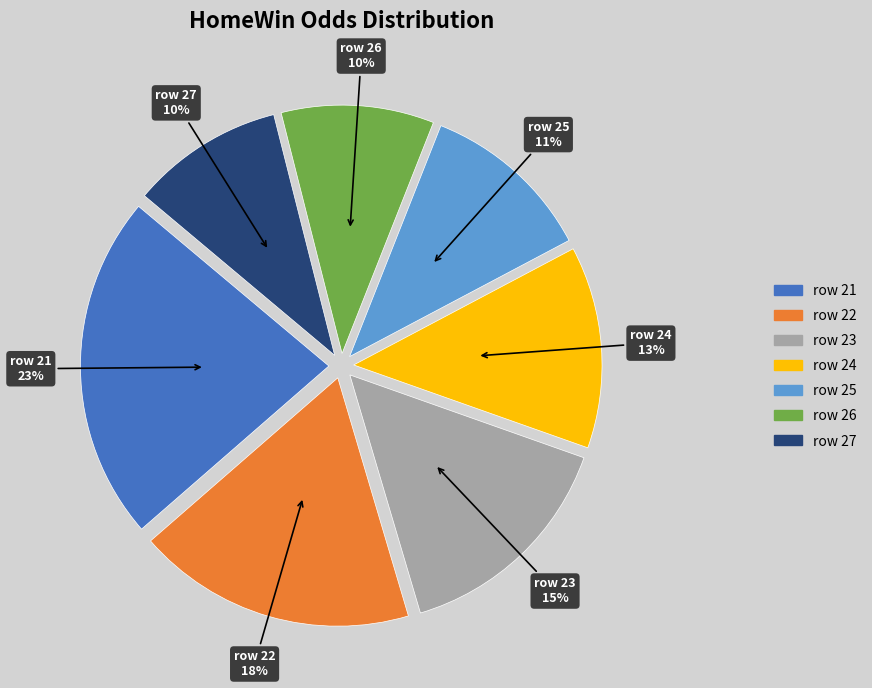

To the nearest percent, what is the average slice percentage?

14%